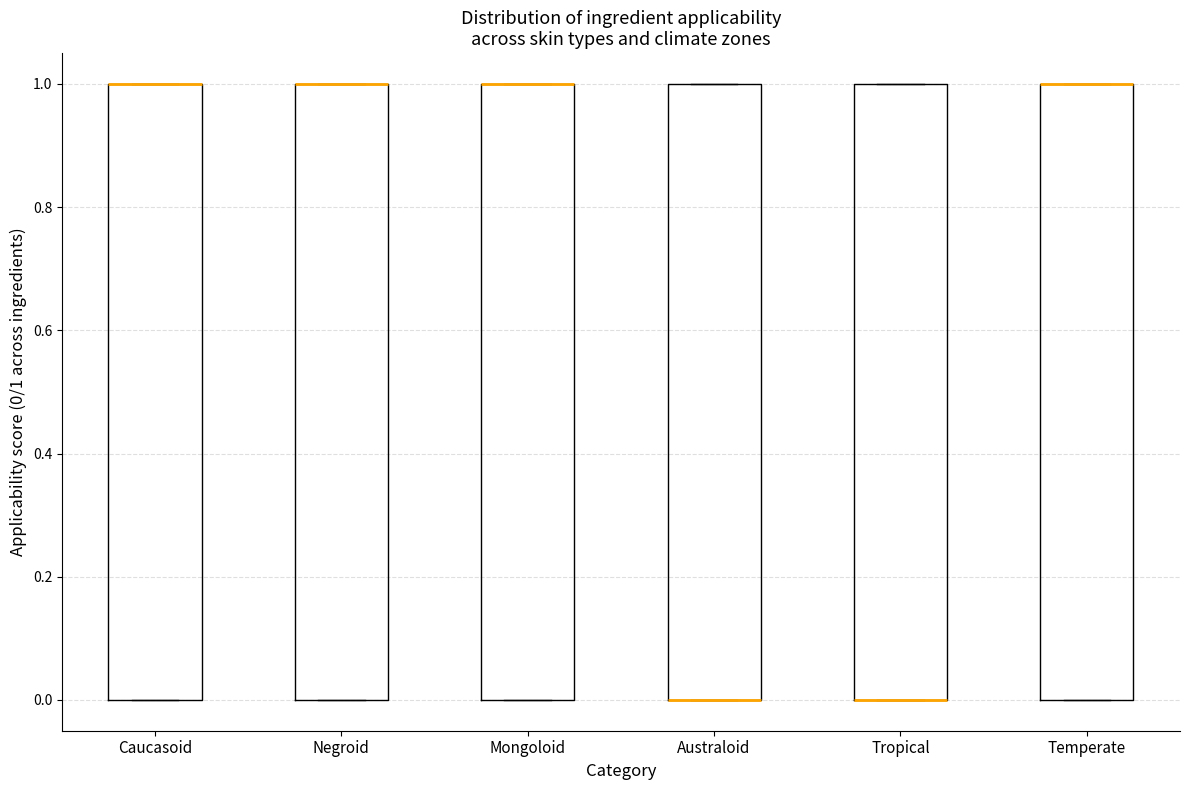

Where is the lower edge of the box for Temperate on the y-axis? The values are not printed on the chart, so give them approximately, as read against the axis.

0